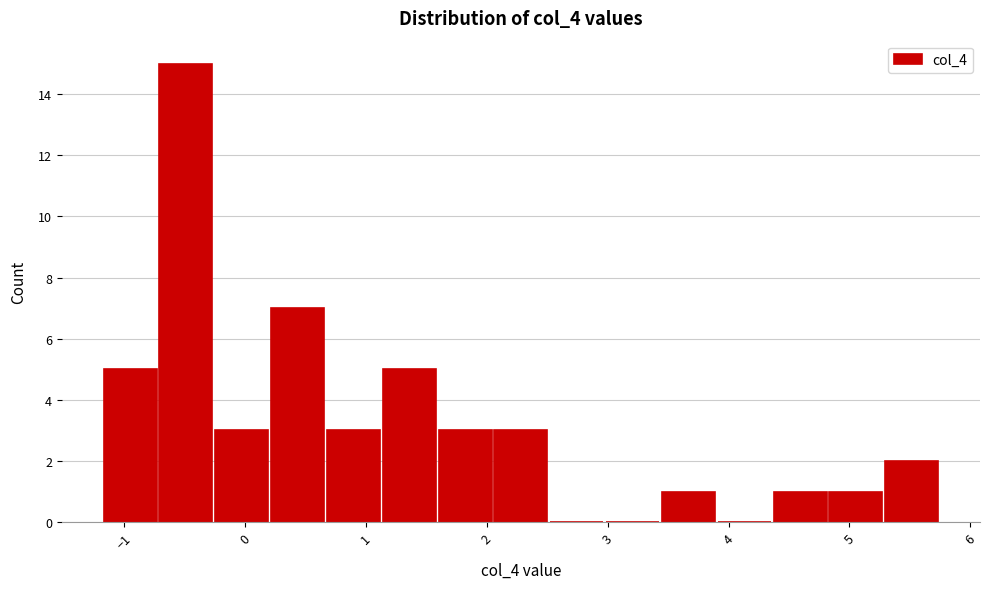

Reading left to right, list every bar in this chart as the range it spans on the x-axis followed by its height. Neither the bar edges nor the heights are printed on the chart, so give them approximately, as read against the axes.

-1.2 to -0.7: 5
-0.7 to -0.2: 15
-0.2 to 0.2: 3
0.2 to 0.7: 7
0.7 to 1.1: 3
1.1 to 1.6: 5
1.6 to 2.1: 3
2.1 to 2.5: 3
2.5 to 3.0: 0
3.0 to 3.4: 0
3.4 to 3.9: 1
3.9 to 4.4: 0
4.4 to 4.8: 1
4.8 to 5.3: 1
5.3 to 5.8: 2